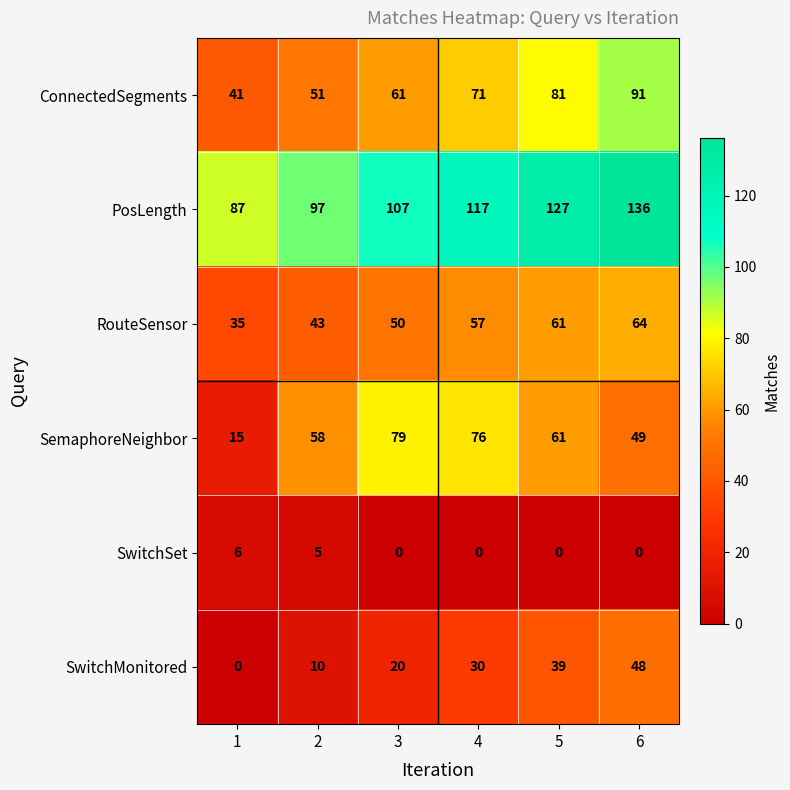

What is the difference between the maximum and minimum values in the PosLength series?

49